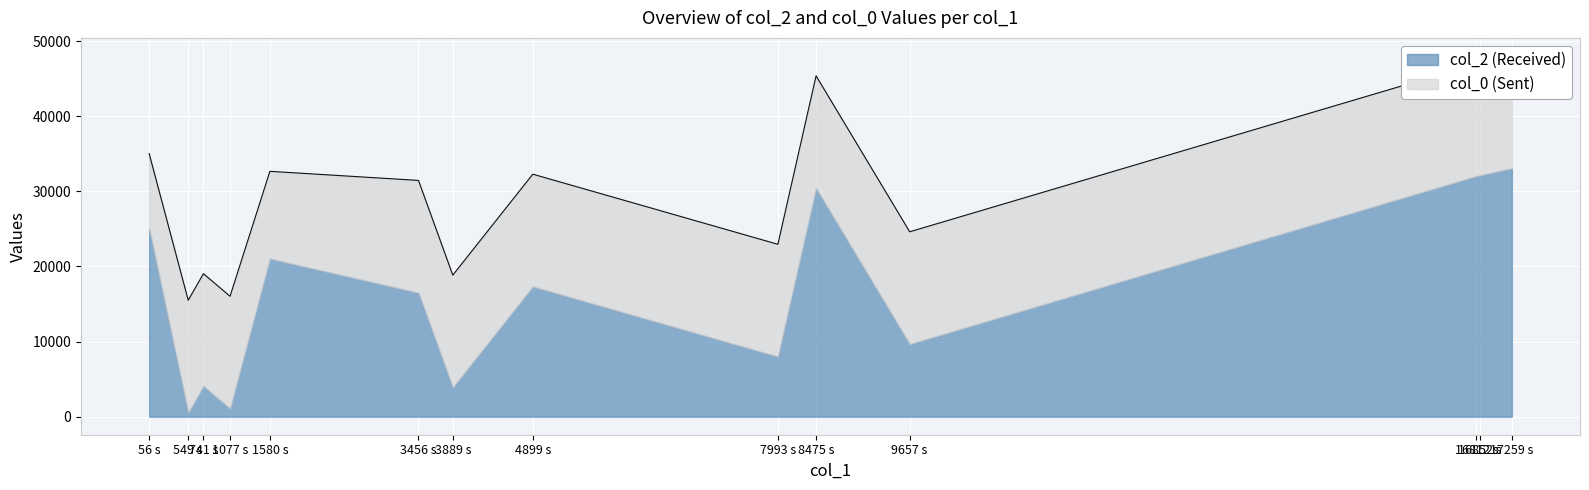

True or false: col_2 and col_0 intersect in this chart.

False